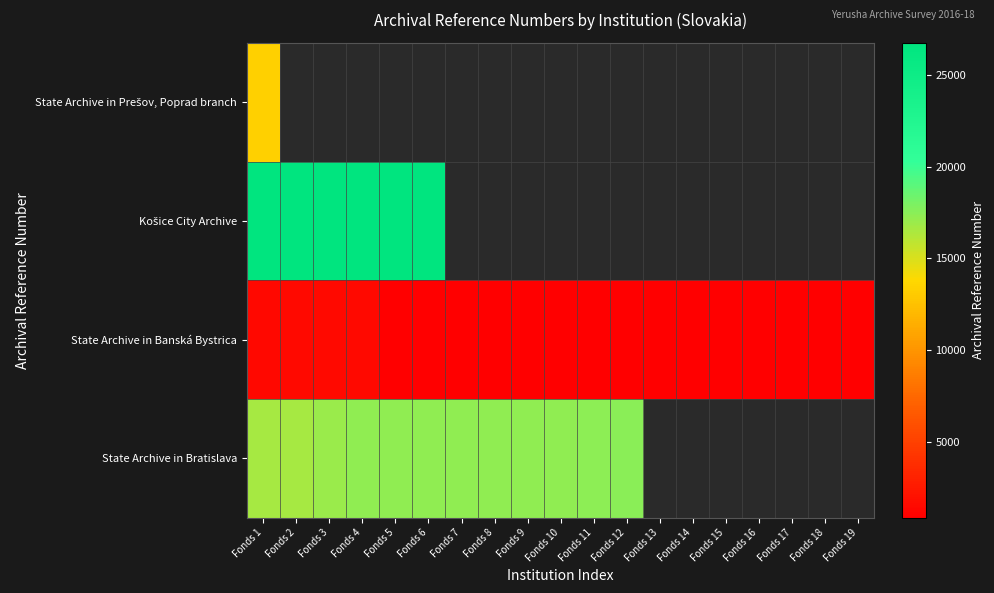

What is the maximum value for State Archive in Banská Bystrica?

1555.0